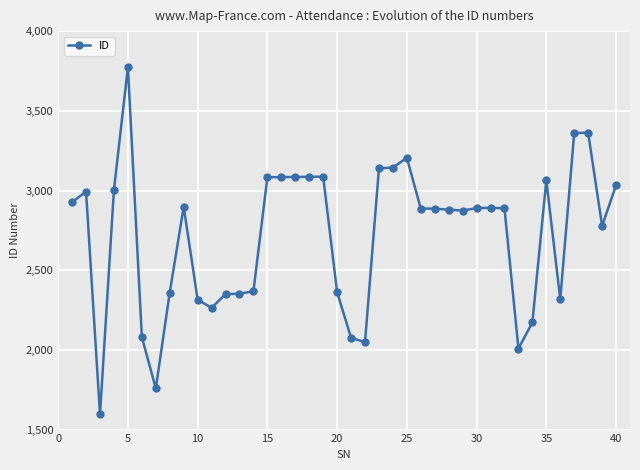

What is the difference between the second highest and minimum values?

1767